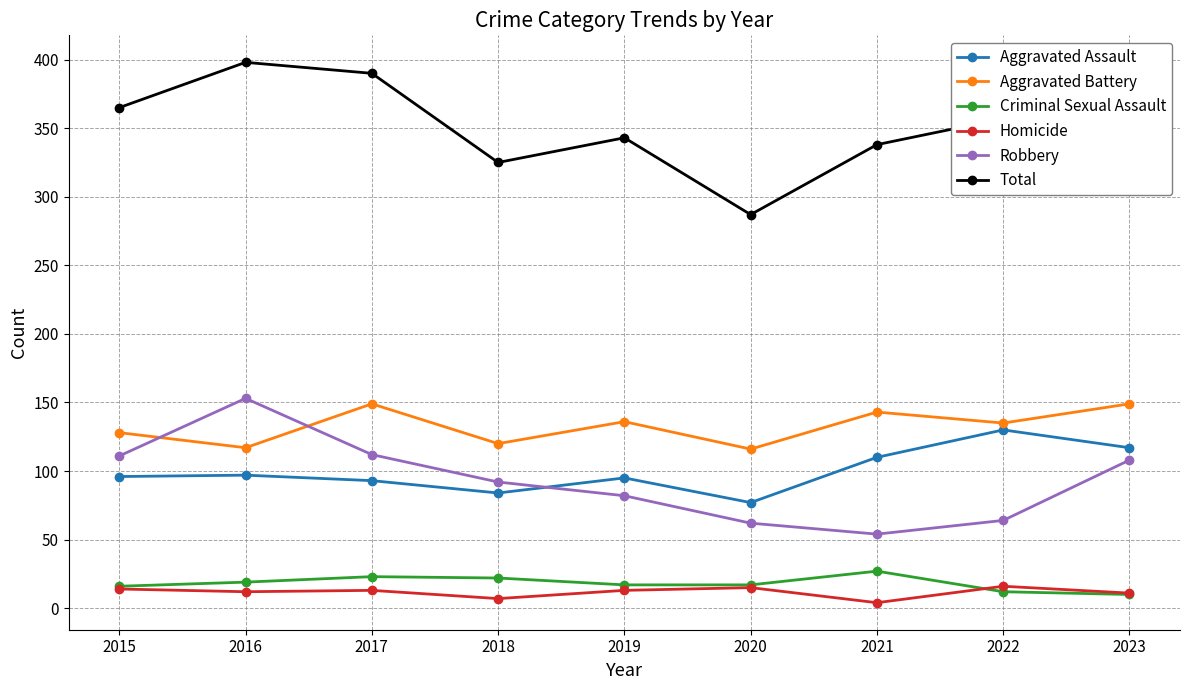

At which category does Aggravated Battery reach its first local peak?

2017